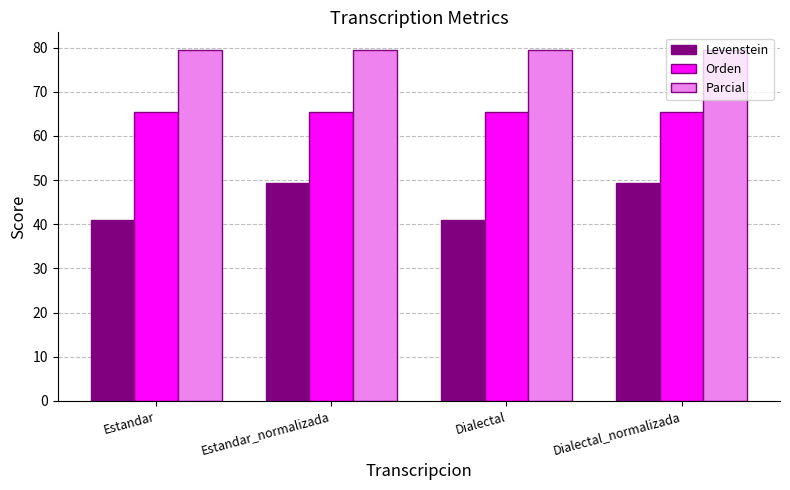

Rank the series at Estandar_normalizada from lowest to highest value.

Levenstein, Orden, Parcial